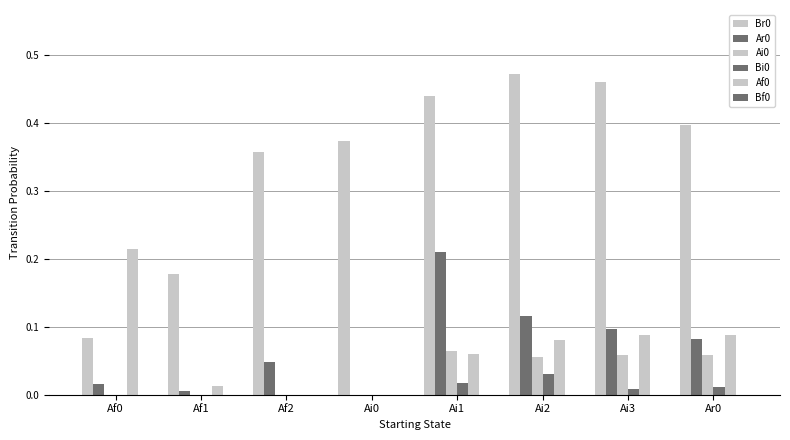

What is the sum of all Bi0 values?

0.1